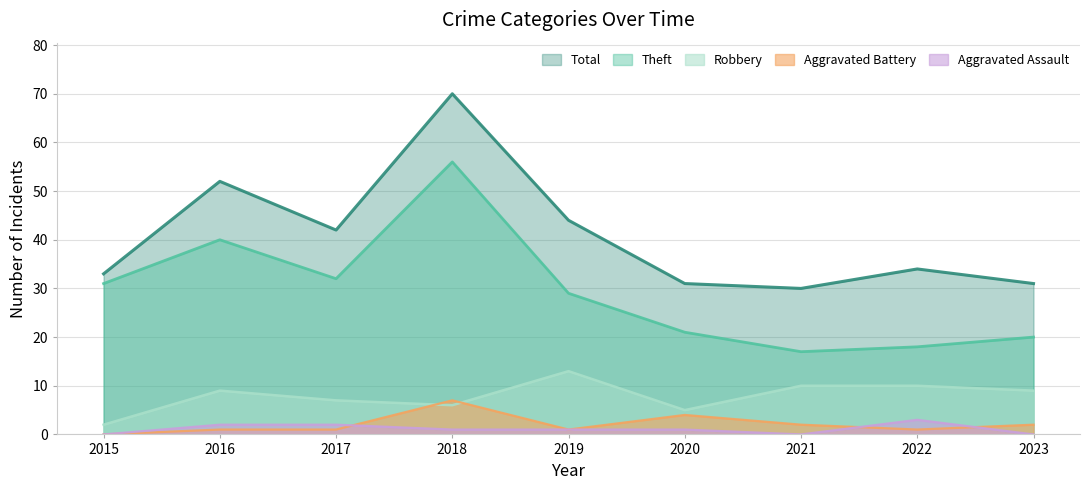

Reading left to right, what are all the values shown in this chart?

Robbery: 2	9	7	6	13	5	10	10	9
Theft: 31	40	32	56	29	21	17	18	20
Aggravated Battery: 0	1	1	7	1	4	2	1	2
Aggravated Assault: 0	2	2	1	1	1	0	3	0
Total: 33	52	42	70	44	31	30	34	31